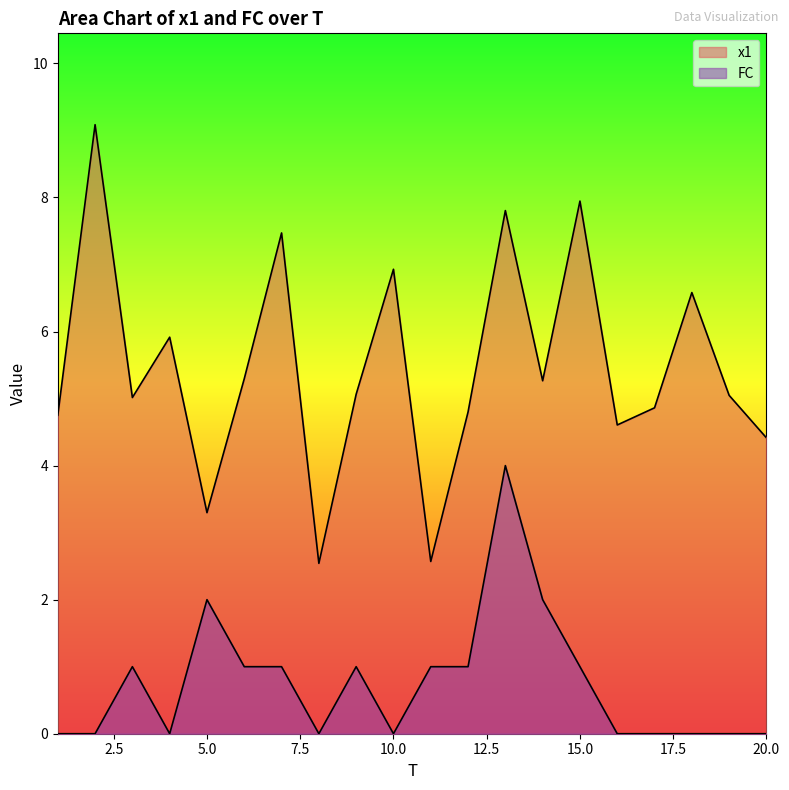

Which has a higher value, 17 or 11?

17